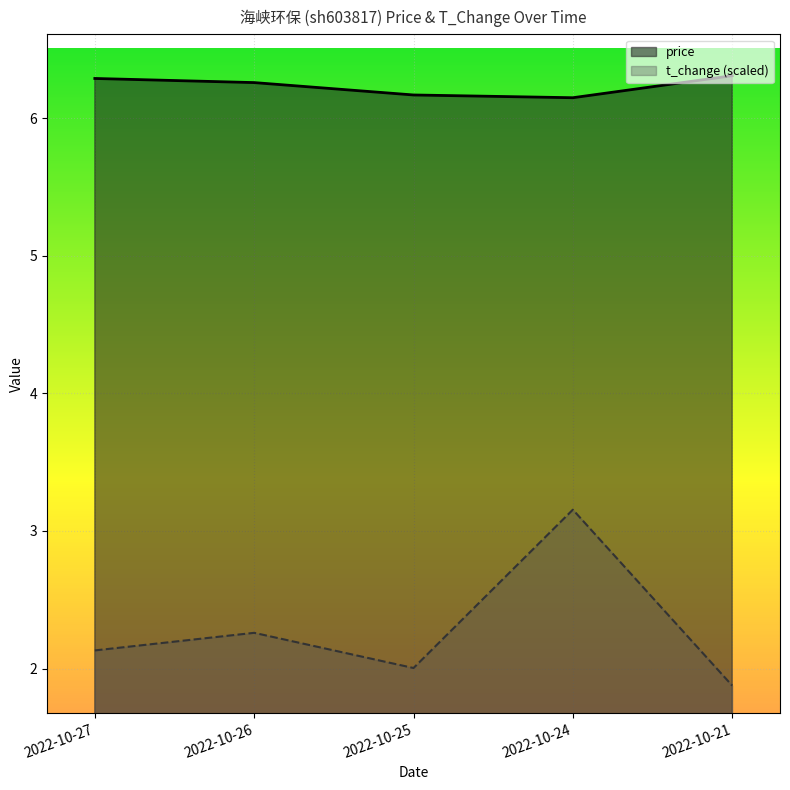

What is the total value across all series at 2022-10-21?

8.2